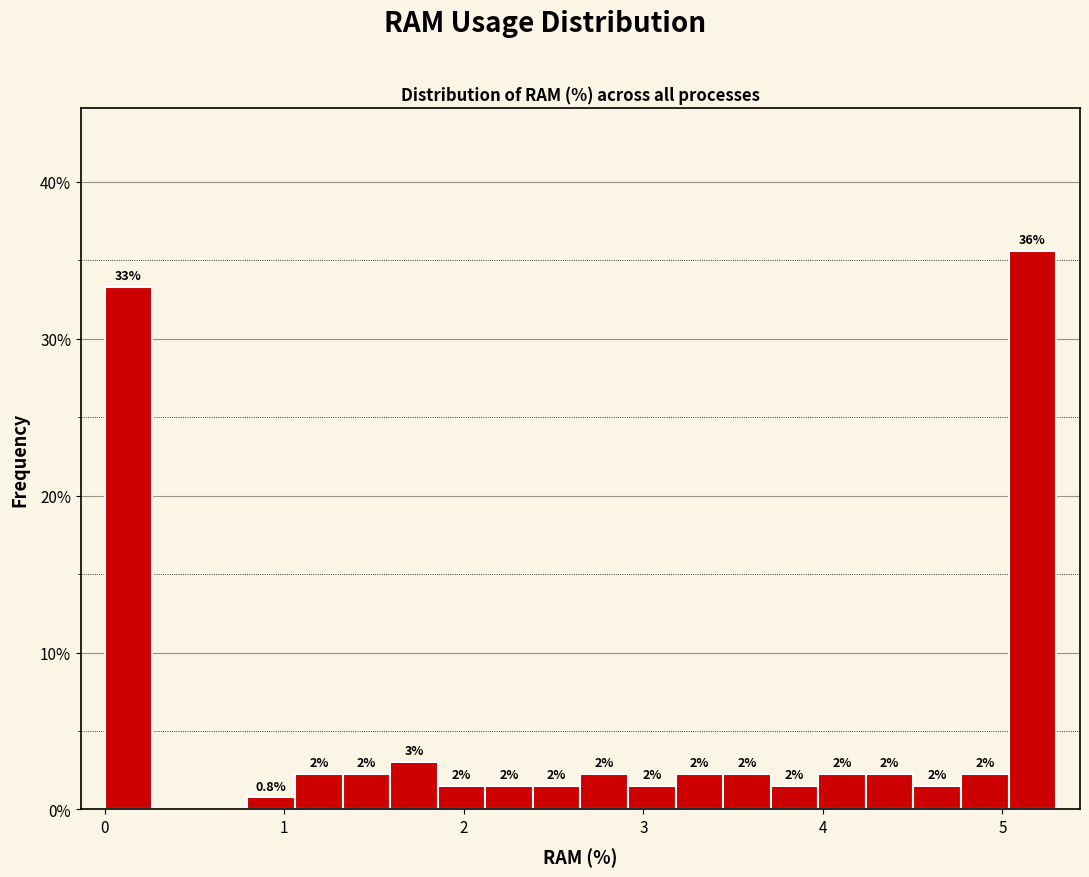

Read against the x-axis, roughly where is the centre of the tallest bar?

5.2